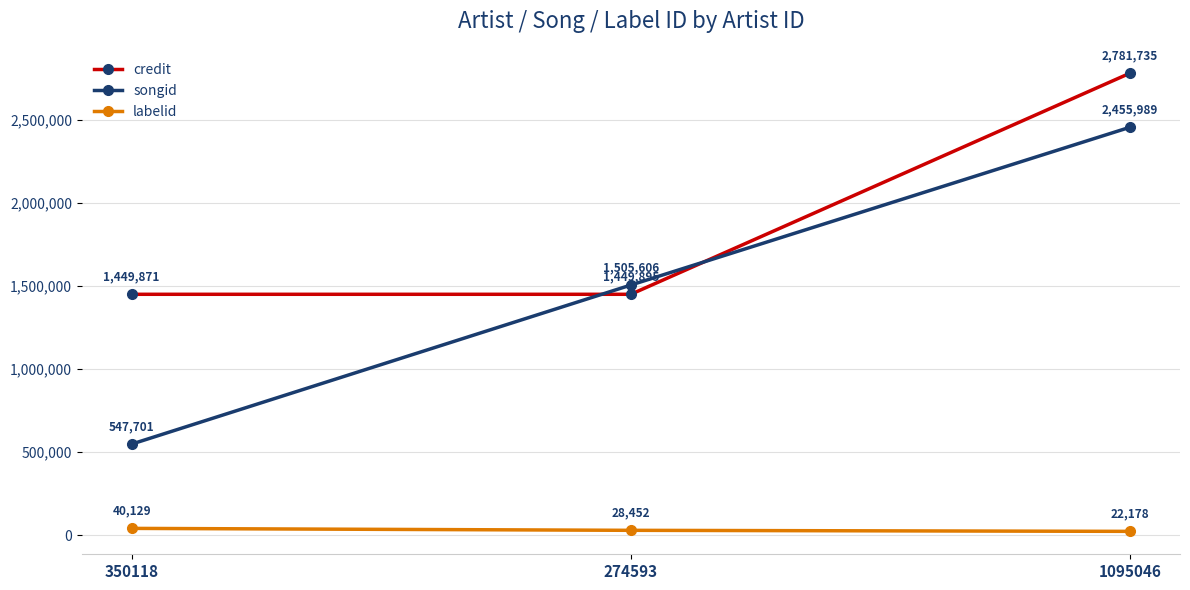

What is the minimum value for labelid?

22178